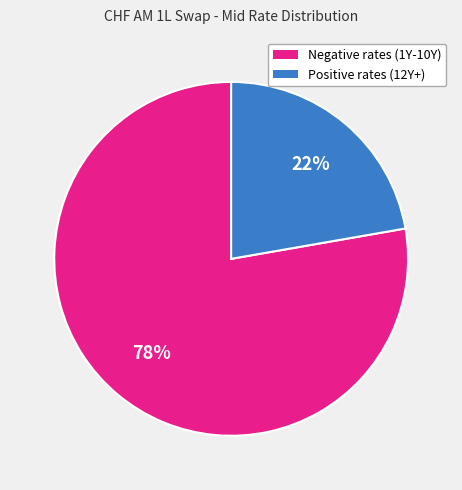

Does any single category account for the majority?

Yes